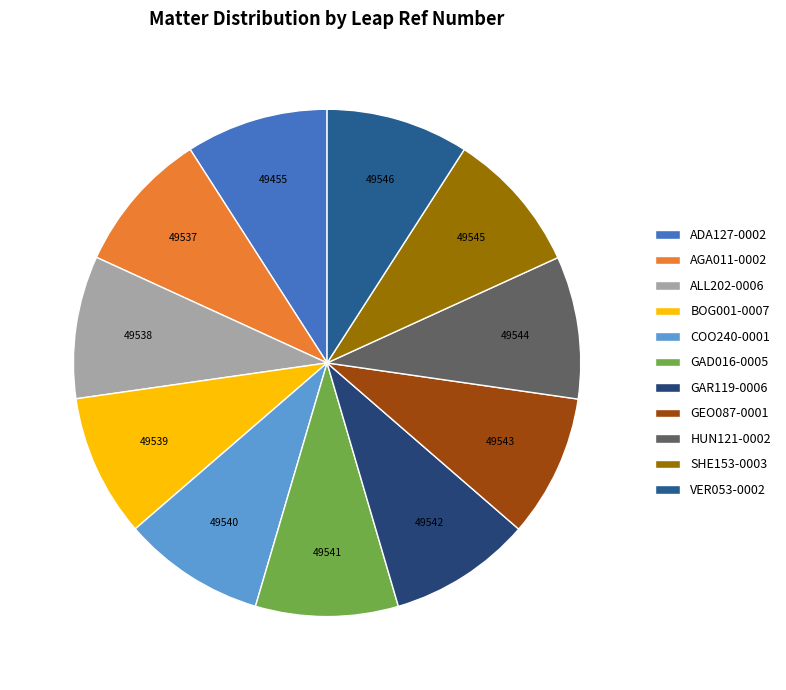

What percentage is NOT represented by GEO087-0001?

90.9%